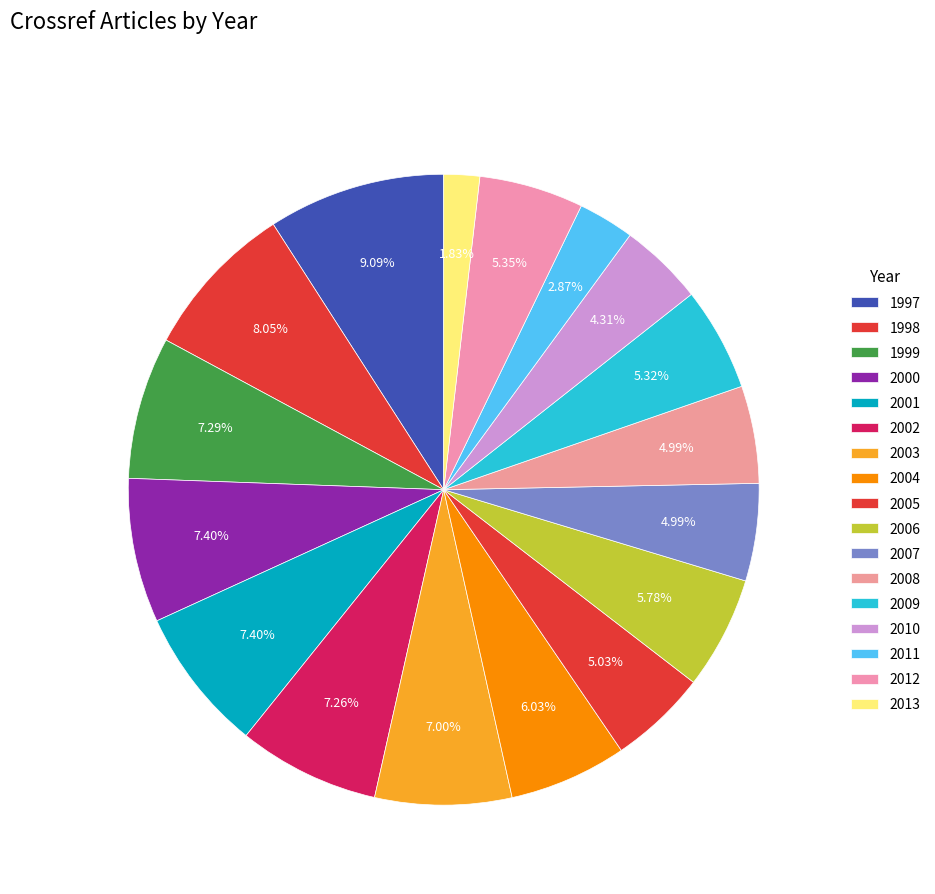

Does 2005 account for over 50% of the chart?

No